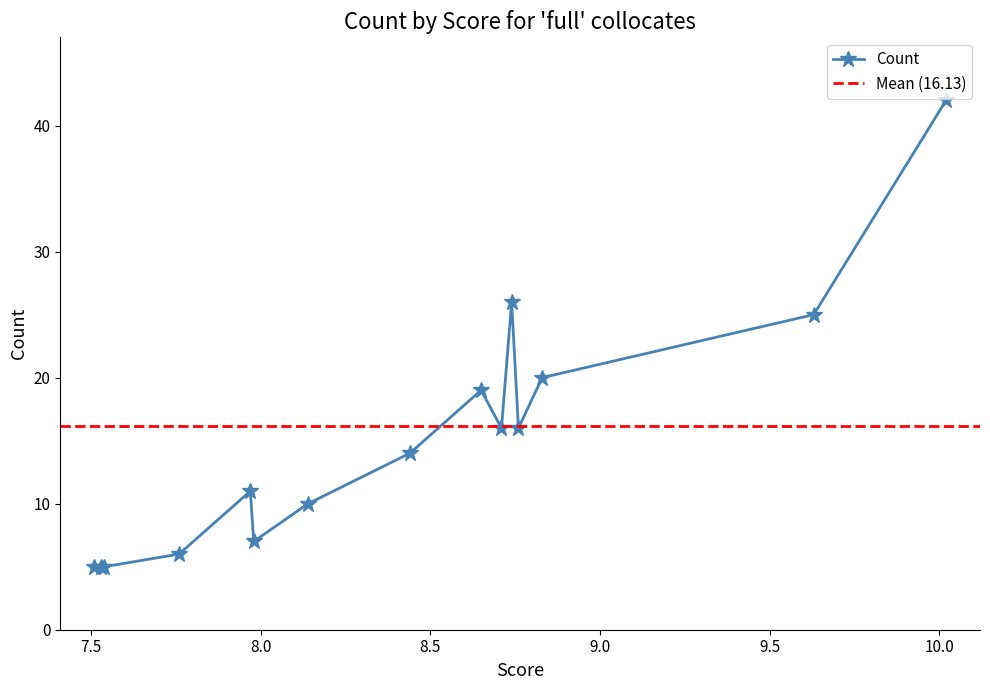

The chart shows a value of 7 at stop. True or false?

True